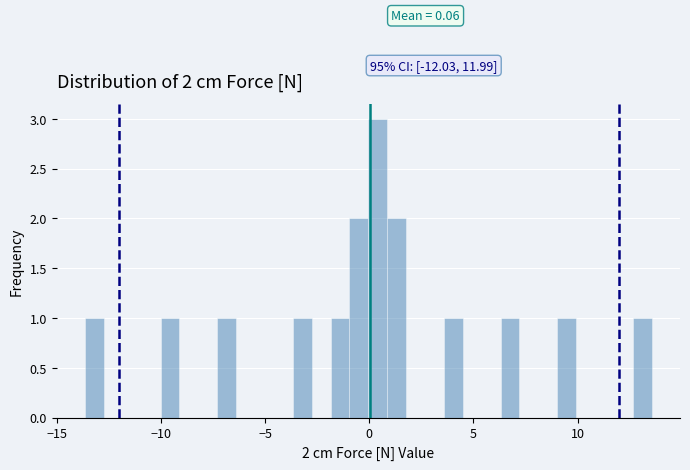

Around what value on the x-axis is the tallest bar? Give the approximate position of its centre, as read against the axis.

0.5